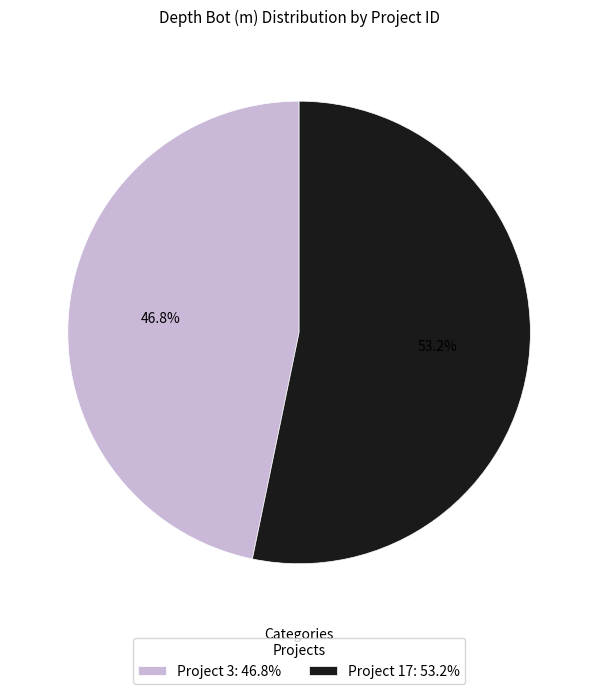

Do Project 17: 53.2% and Project 3: 46.8% together represent more than half of the pie?

Yes